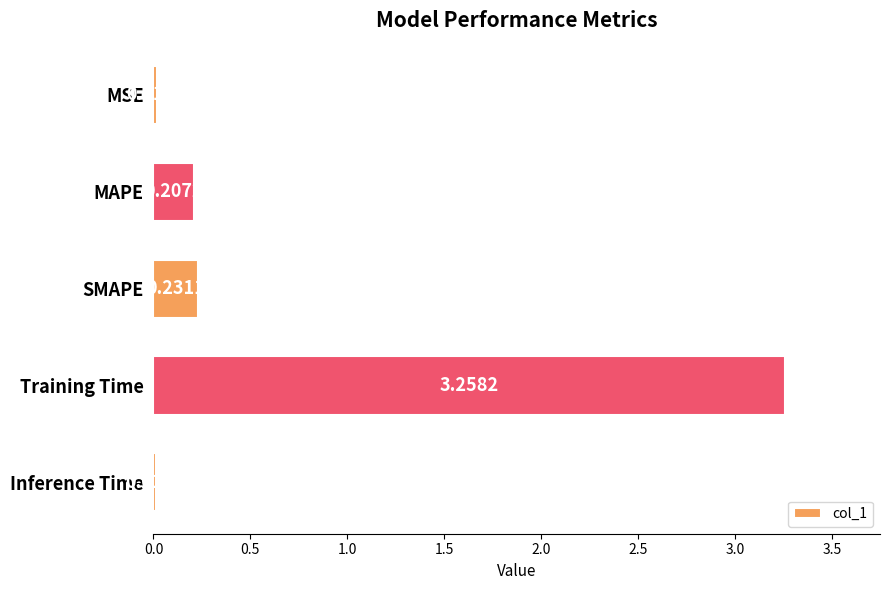

How many bars are there in total?

5